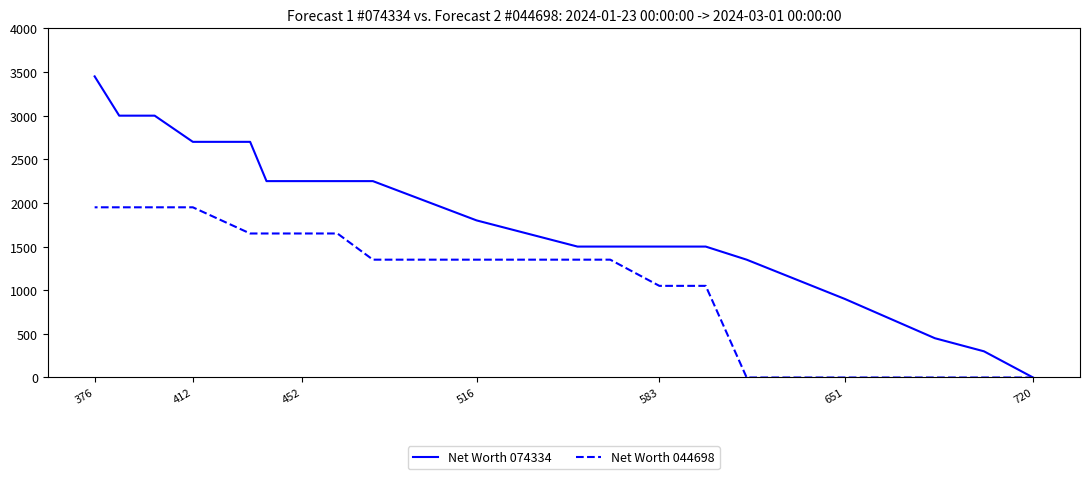

True or false: Net Worth 044698 and Net Worth 074334 intersect in this chart.

False